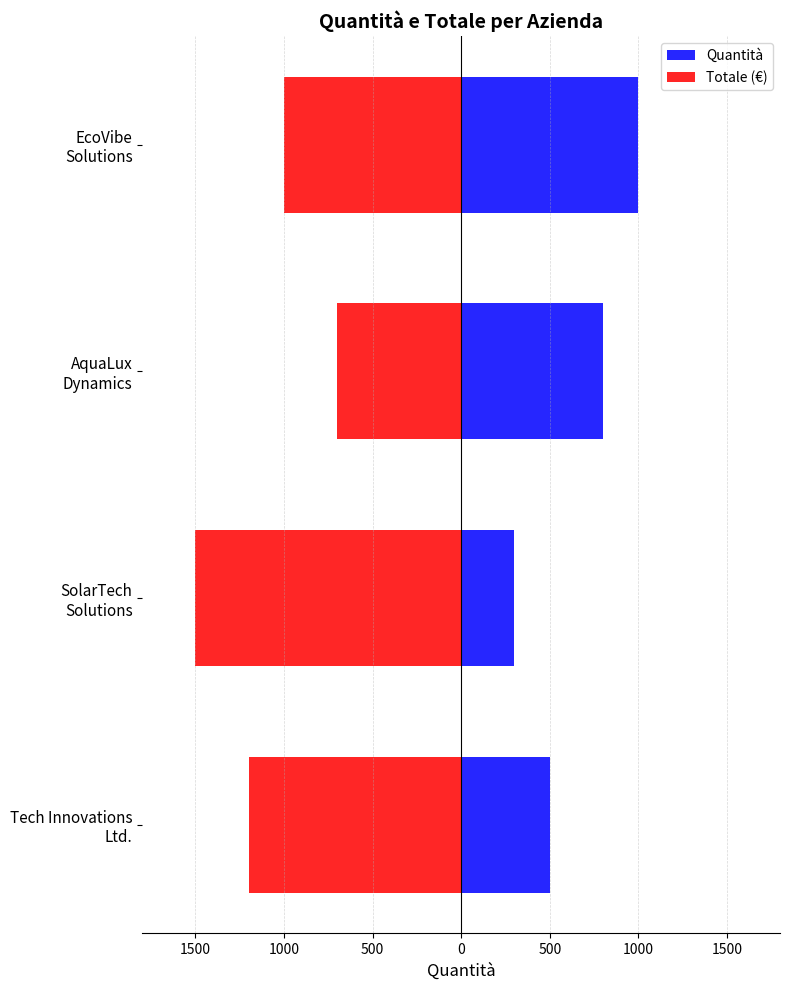

True or false: Quantità has a value of 1496 at EcoVibe Solutions.

False